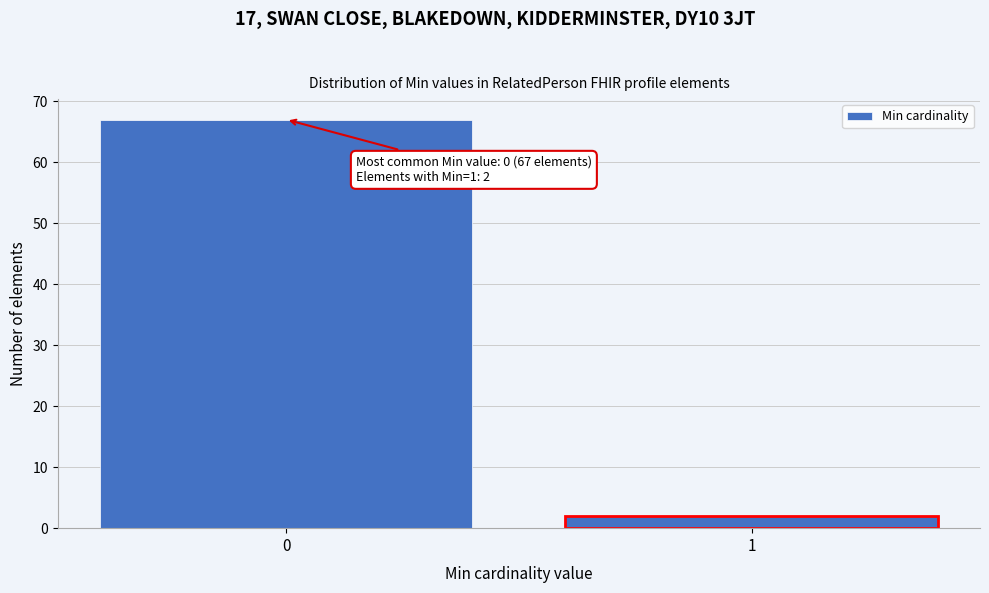

Reading left to right, list all the values displayed in this chart.

0=67	1=2